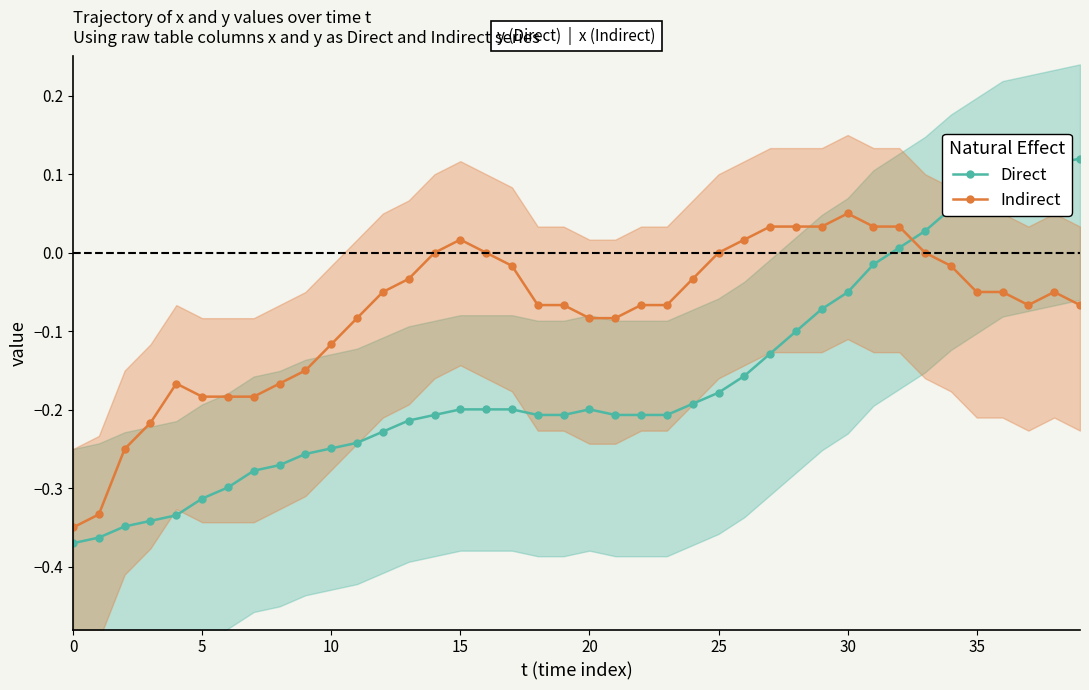

Does the chart display data point markers on the line(s)?

Yes